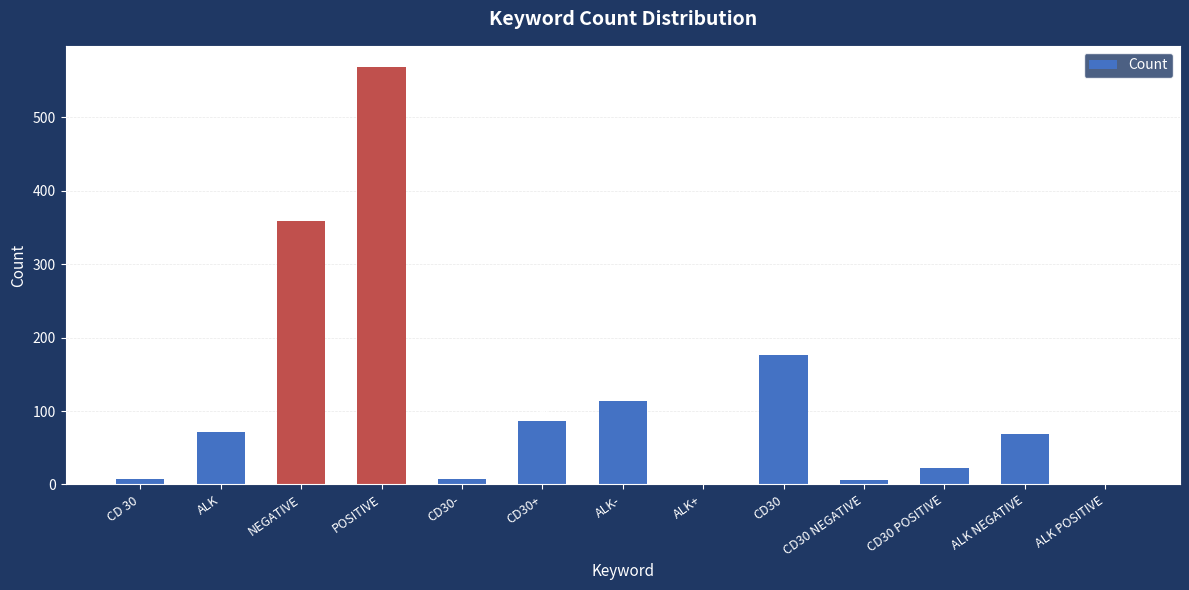

Is it true that the value at CD 30 is 7?

True